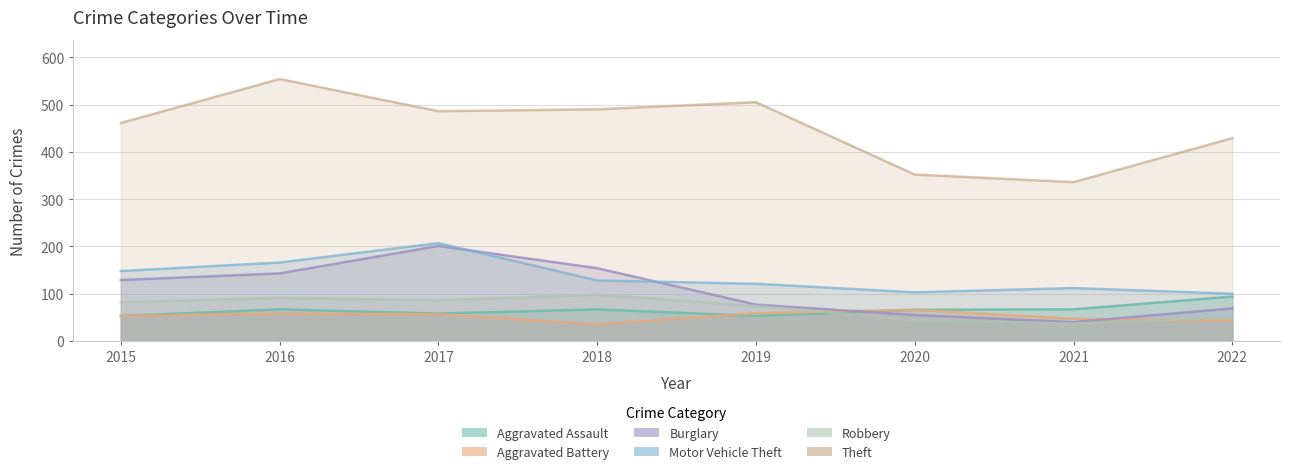

Where is the first local minimum for Theft?

2017